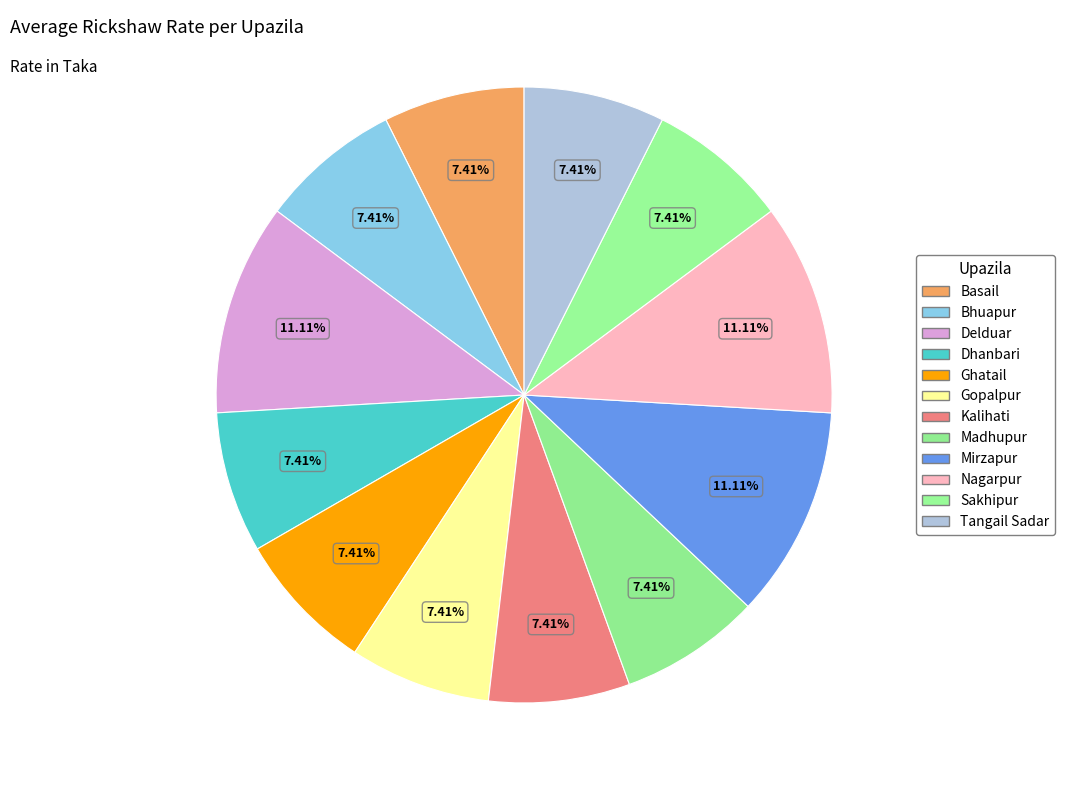

Is Gopalpur the majority of the pie?

No